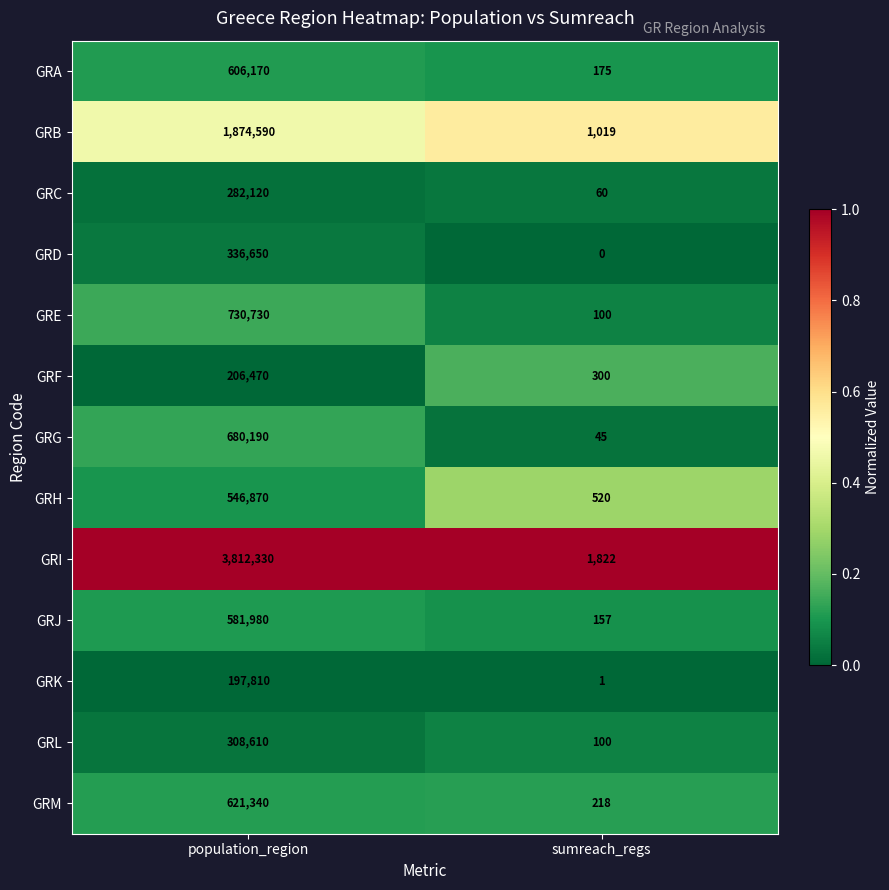

The value of GRL at sumreach_regs is 132. True or false?

False